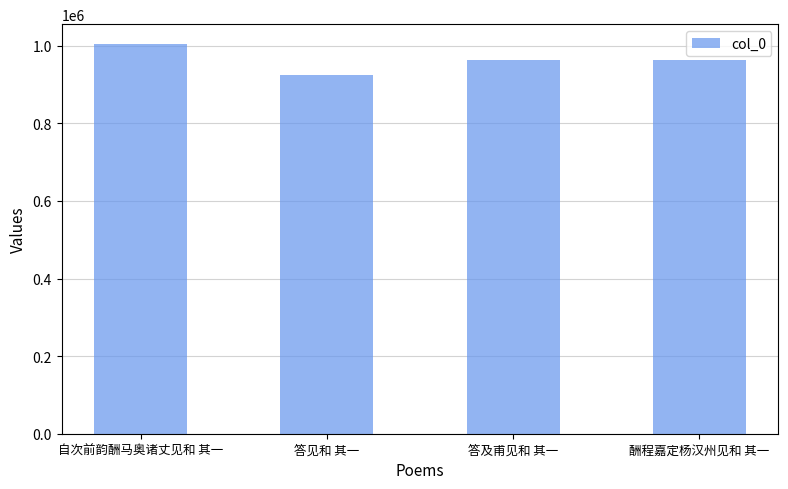

Count the number of categories in the chart.

4